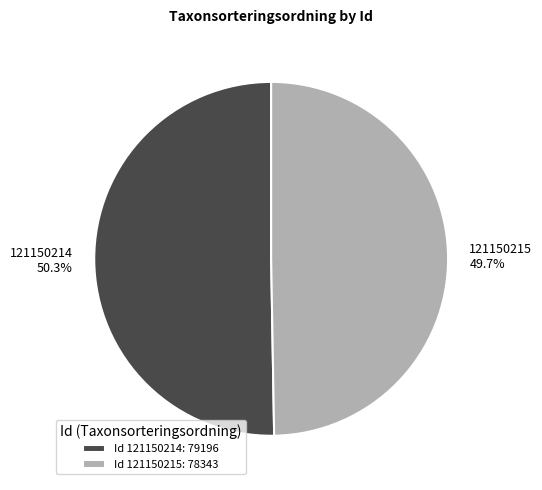

True or false: 121150214 accounts for 50% of the total.

True